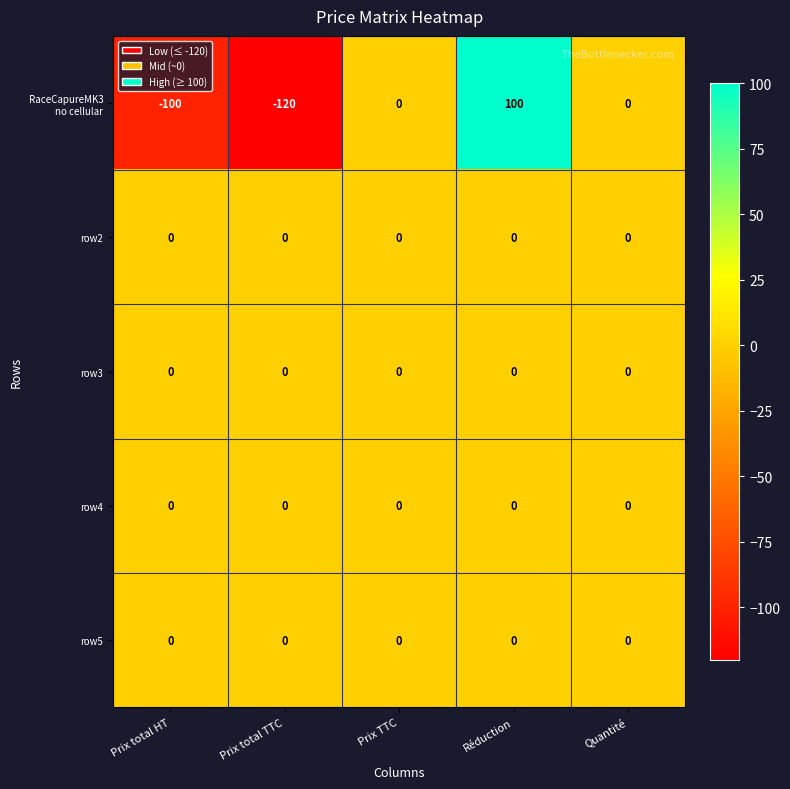

What is the maximum value shown in the chart?

100